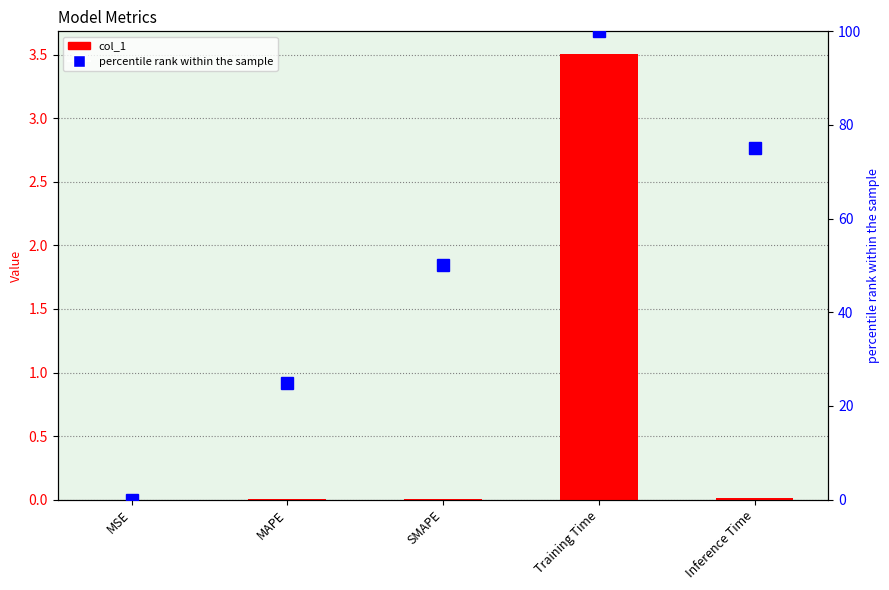

How many values in the percentile rank within the sample series are below 50?

2